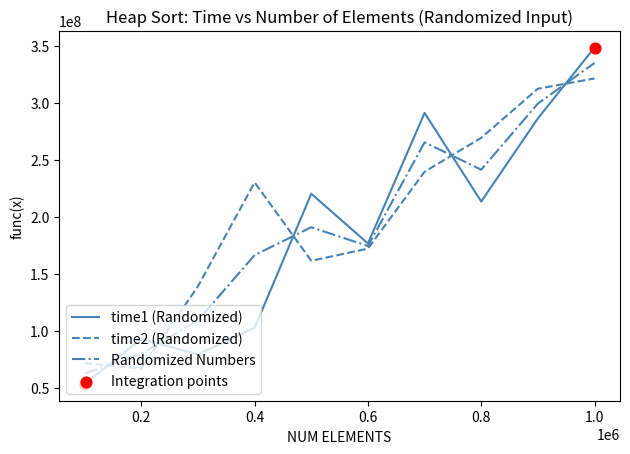

Which series has the widest spread of values?

time1 (Randomized)